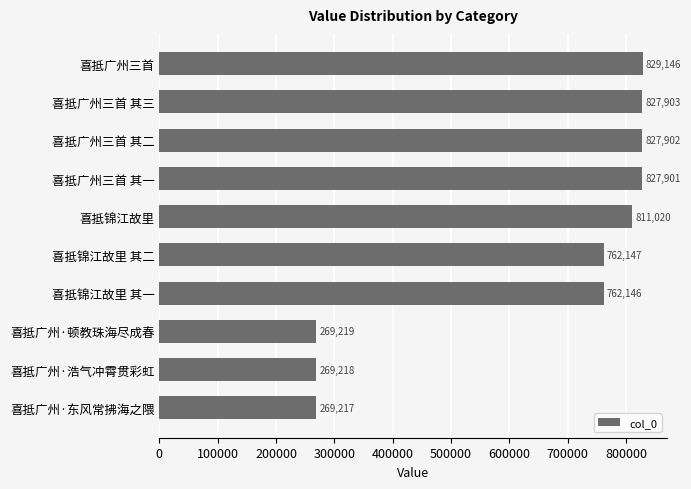

The value at 喜抵锦江故里 其二 is 762147. True or false?

True